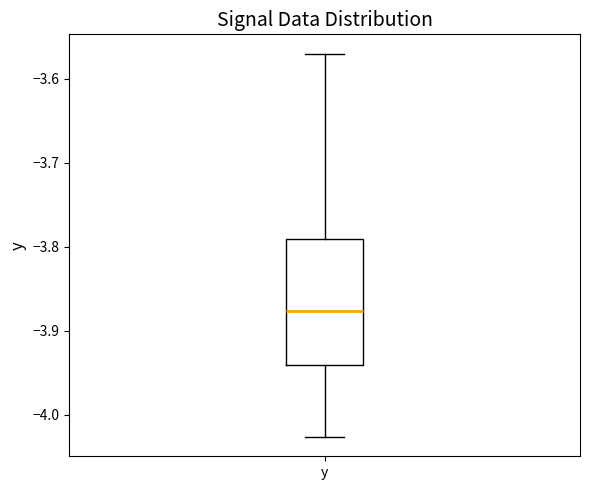

Where does the lower whisker of the box for y end on the y-axis? The values are not printed on the chart, so give them approximately, as read against the axis.

-4.03